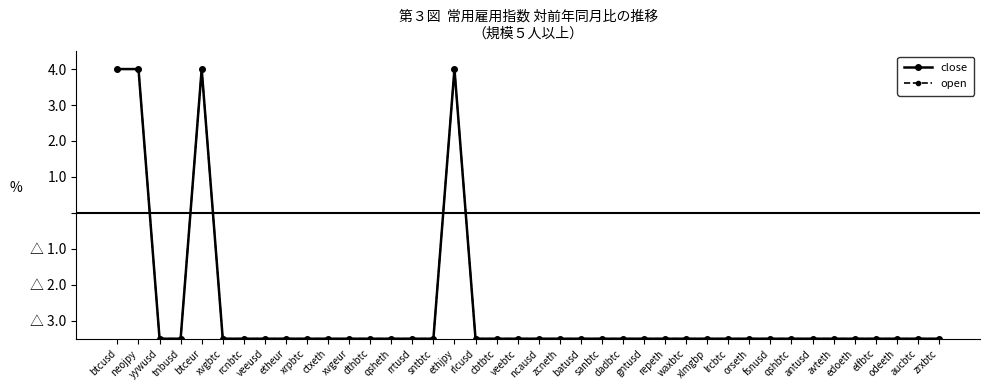

True or false: close and open intersect in this chart.

False